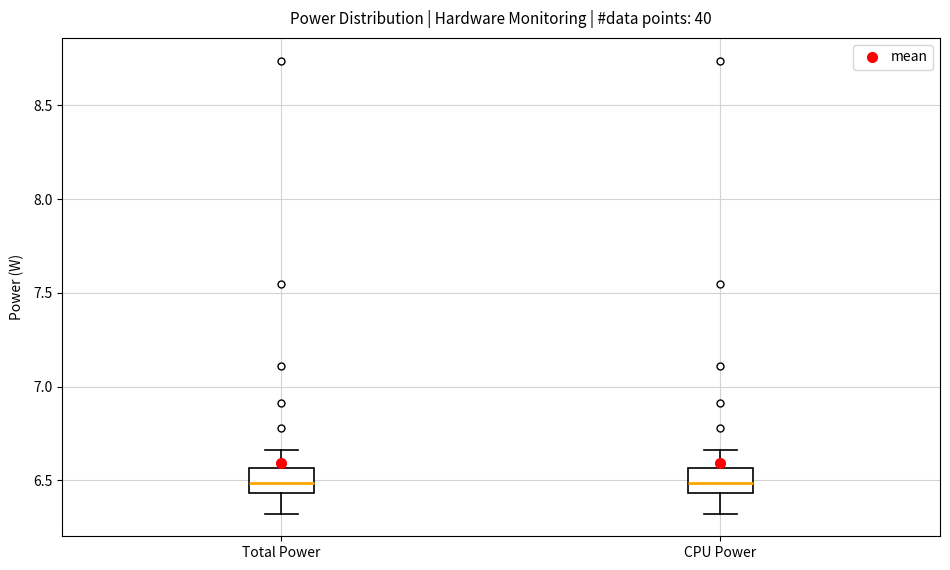

Where is the upper edge of the box for Total Power on the y-axis? The values are not printed on the chart, so give them approximately, as read against the axis.

6.55